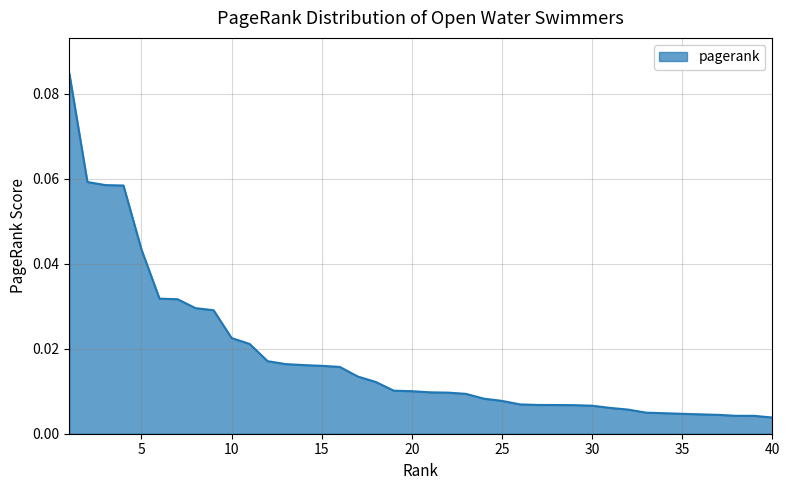

Does the chart display data point markers on the line(s)?

No